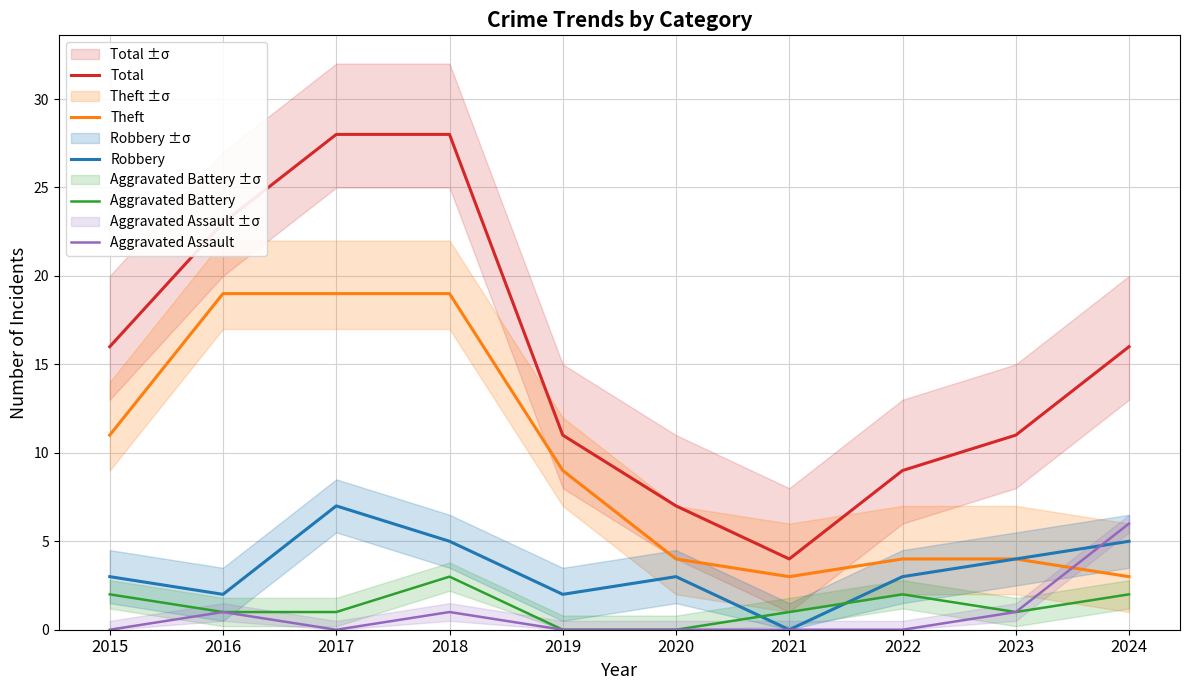

At which category is the sum across all series the highest?

2018